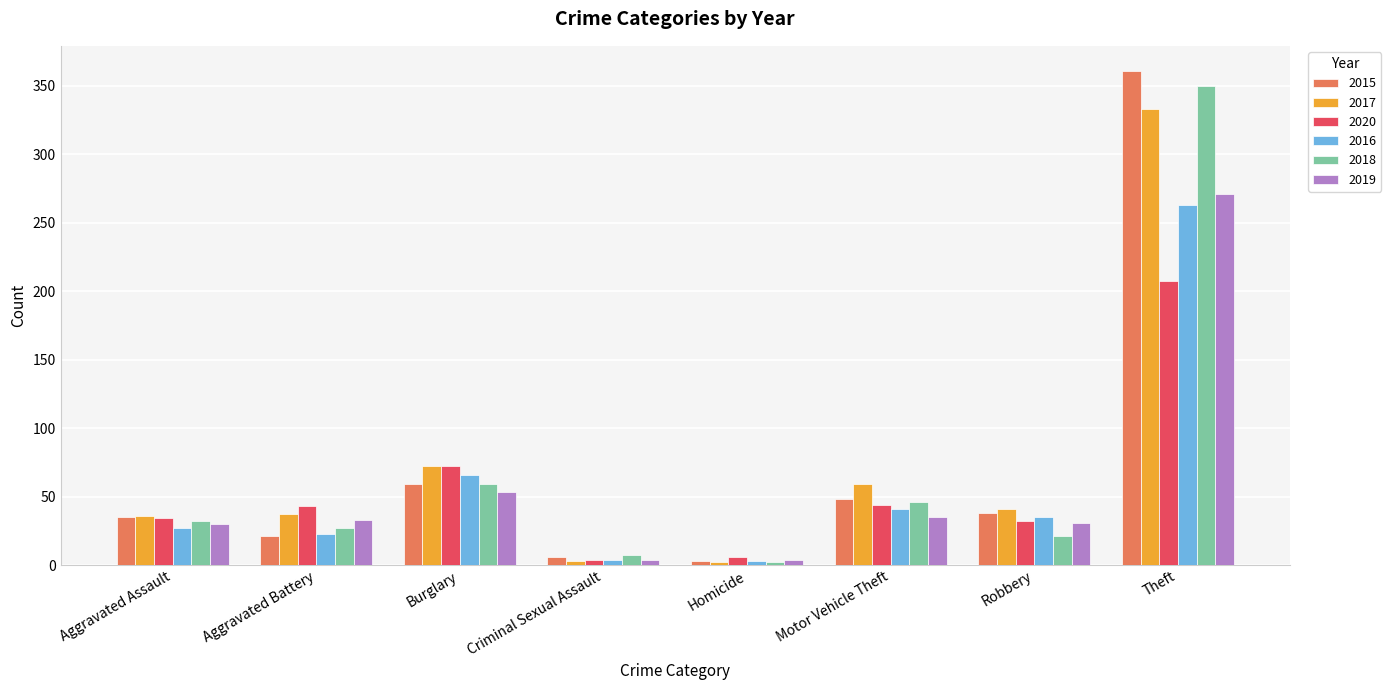

Is the value of 2020 at Burglary greater than the value of 2019 at Motor Vehicle Theft?

Yes